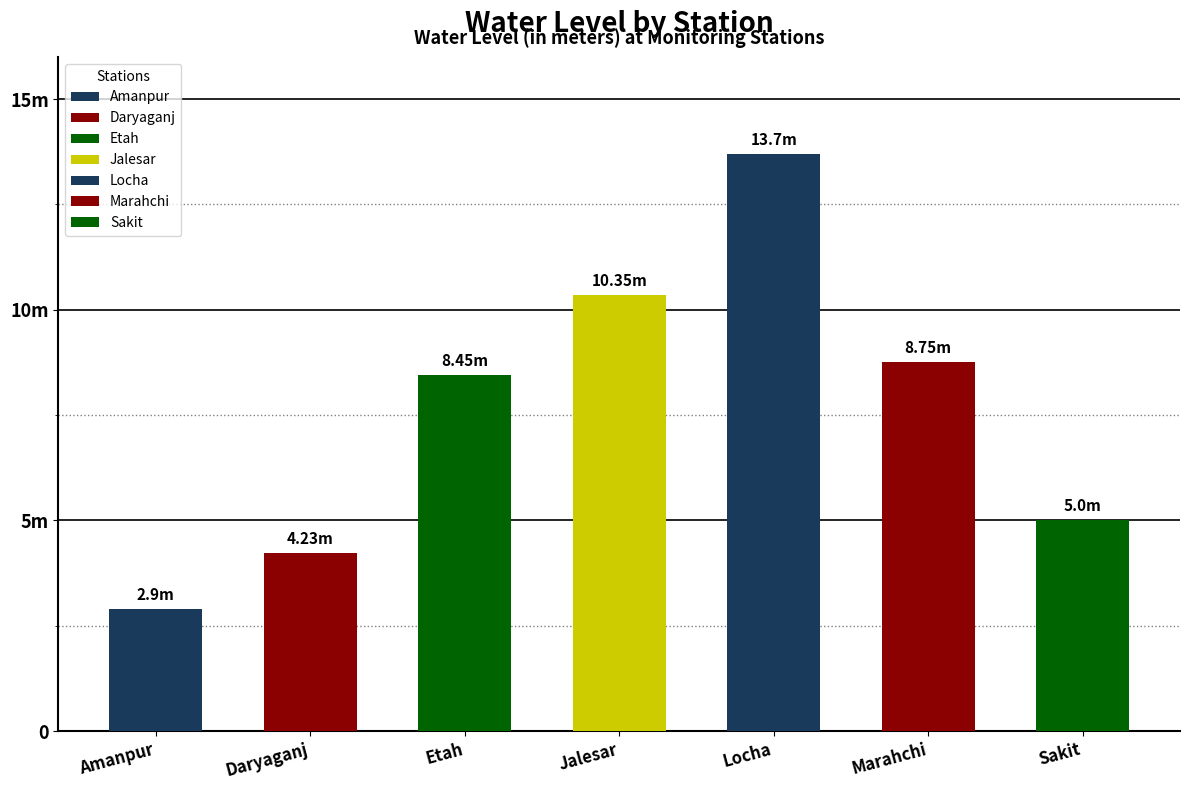

Where does the data first go above 8?

Etah